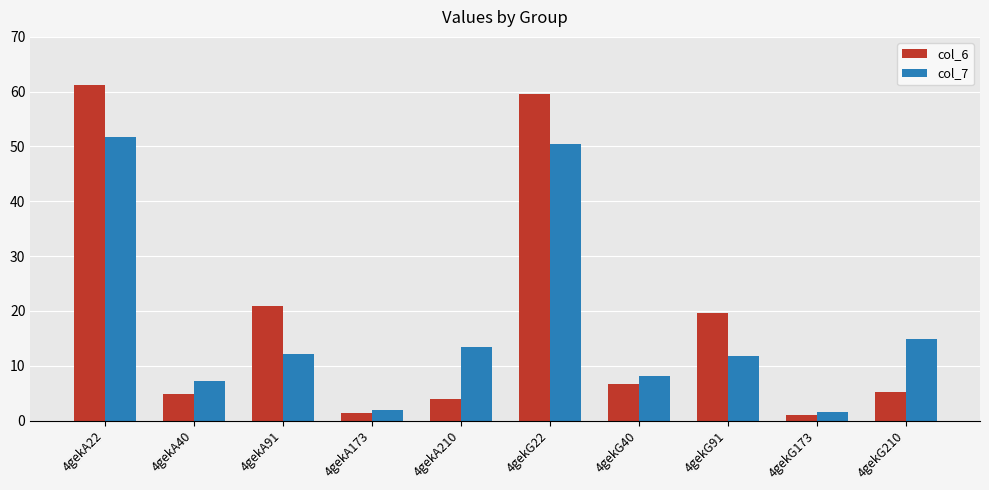

What is the difference between the second highest and second lowest values in the col_6 series?

58.3